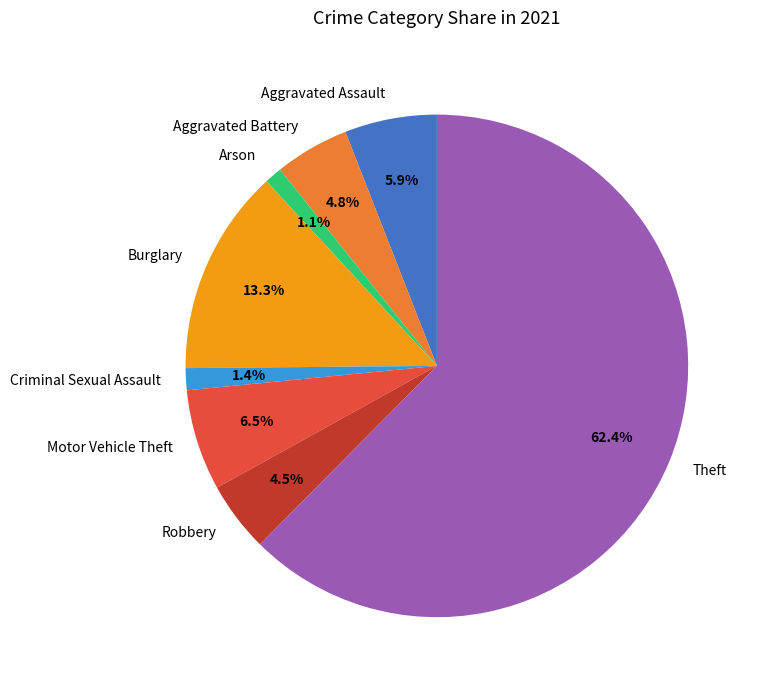

Is there a majority slice in this chart?

Yes